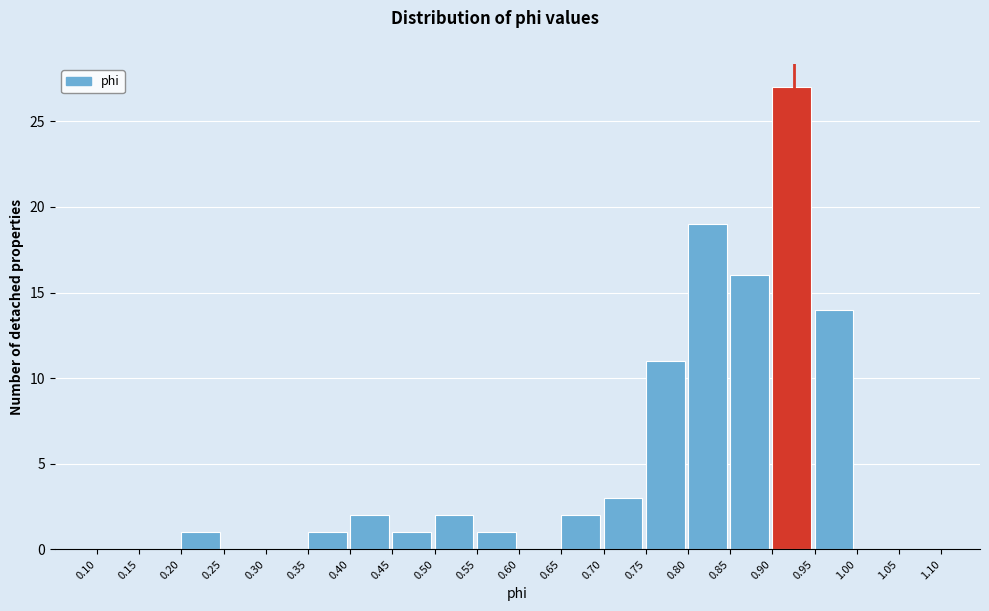

Reading left to right, list every bar in this chart as the range it spans on the x-axis followed by its height. The values are not printed on the chart, so give them approximately, as read against the axis.

0.10 to 0.15: 0
0.15 to 0.20: 0
0.20 to 0.25: 1
0.25 to 0.30: 0
0.30 to 0.35: 0
0.35 to 0.40: 1
0.40 to 0.45: 2
0.45 to 0.50: 1
0.50 to 0.55: 2
0.55 to 0.60: 1
0.60 to 0.65: 0
0.65 to 0.70: 2
0.70 to 0.75: 3
0.75 to 0.80: 11
0.80 to 0.85: 19
0.85 to 0.90: 16
0.90 to 0.95: 27
0.95 to 1.00: 14
1.00 to 1.05: 0
1.05 to 1.10: 0